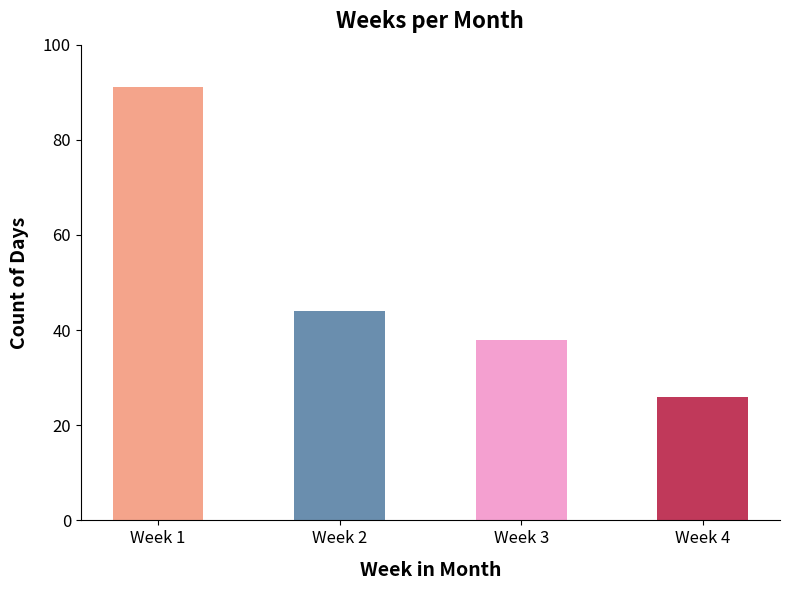

At which category does the chart reach its peak across all series?

Week 1